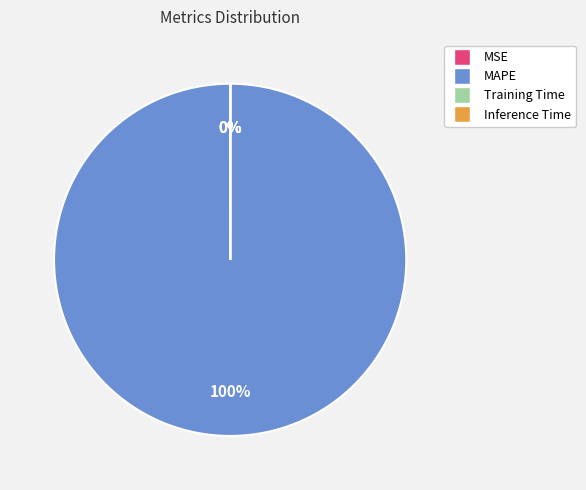

Which category has the biggest portion of the pie?

MAPE